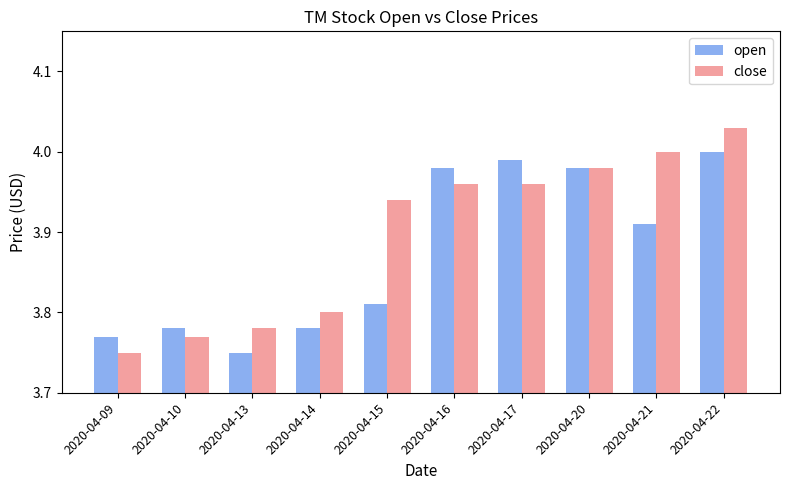

At which category is the sum across all series the highest?

2020-04-22